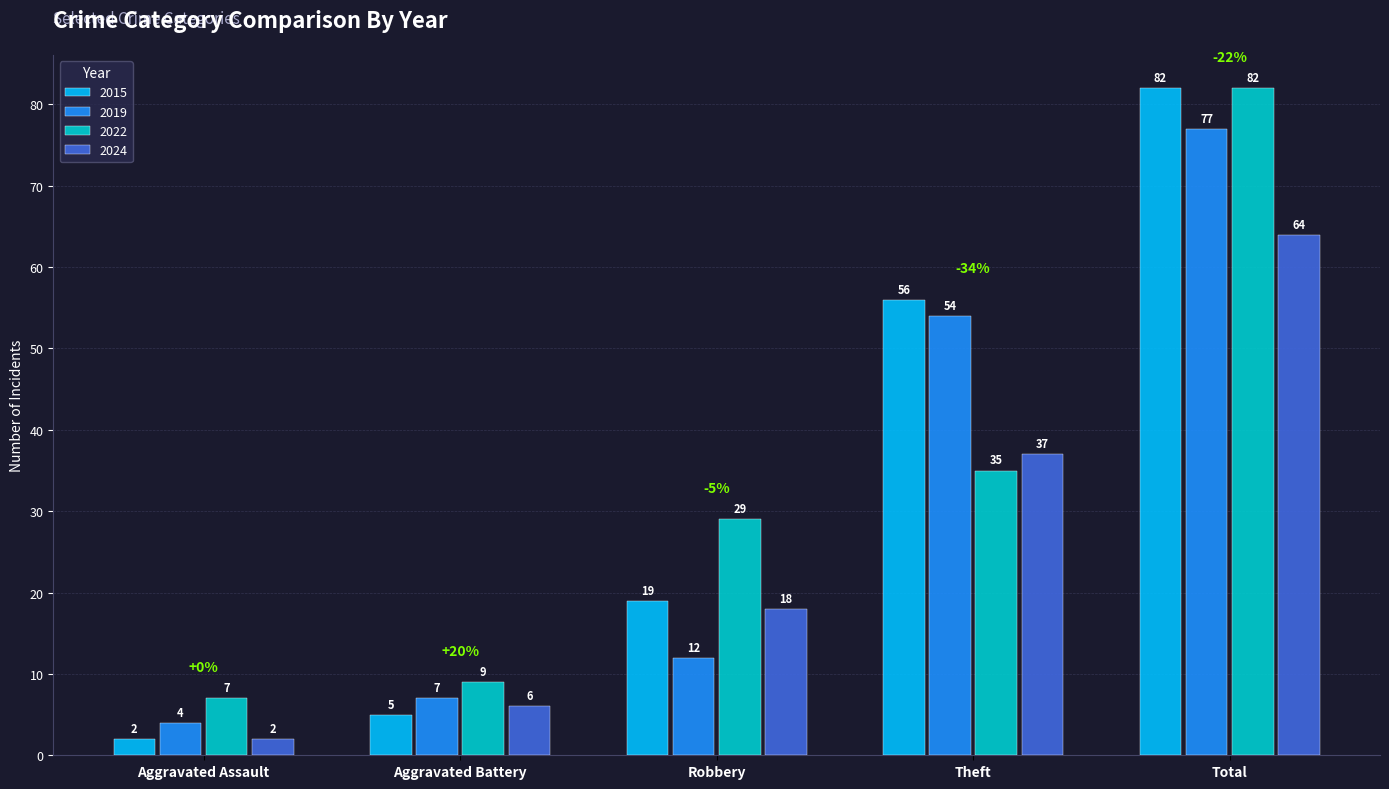

Which series has the largest total across all categories?

2015